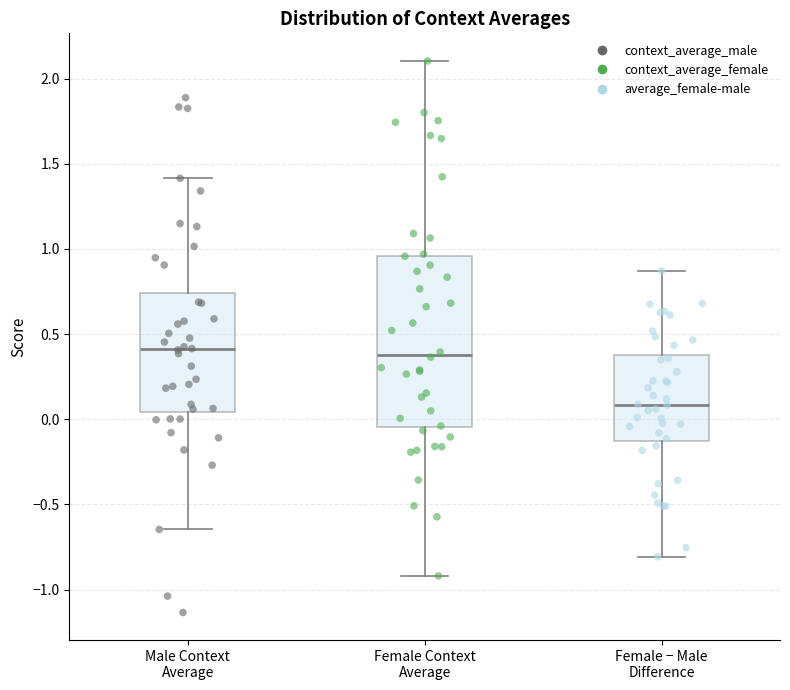

Comparing the boxes themselves (not the whiskers), which one is the tallest?

Female Context Average